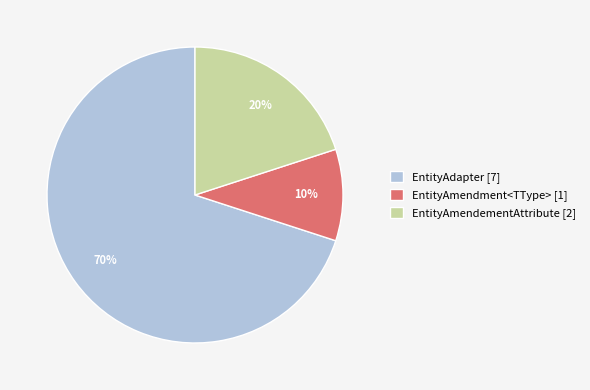

Do EntityAmendment<TType> [1] and EntityAmendementAttribute [2] together represent more than half of the pie?

No